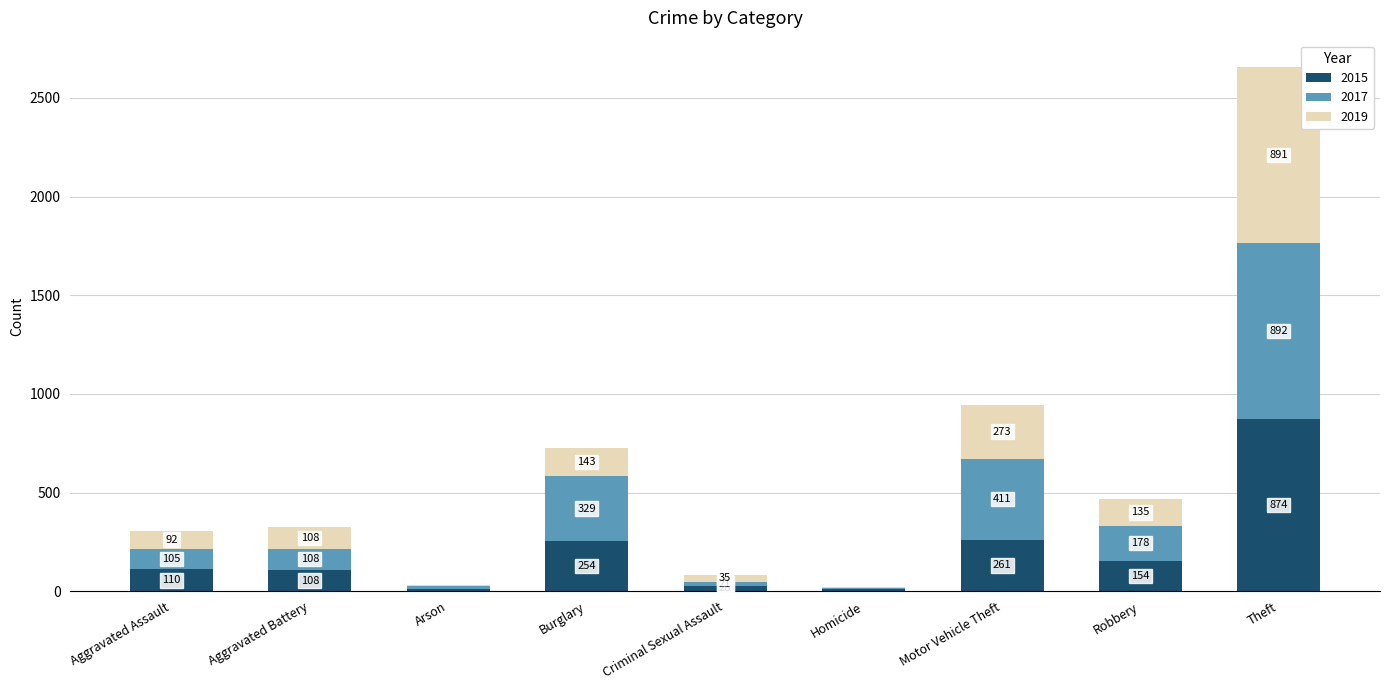

What is the total value across all series at Arson?

32